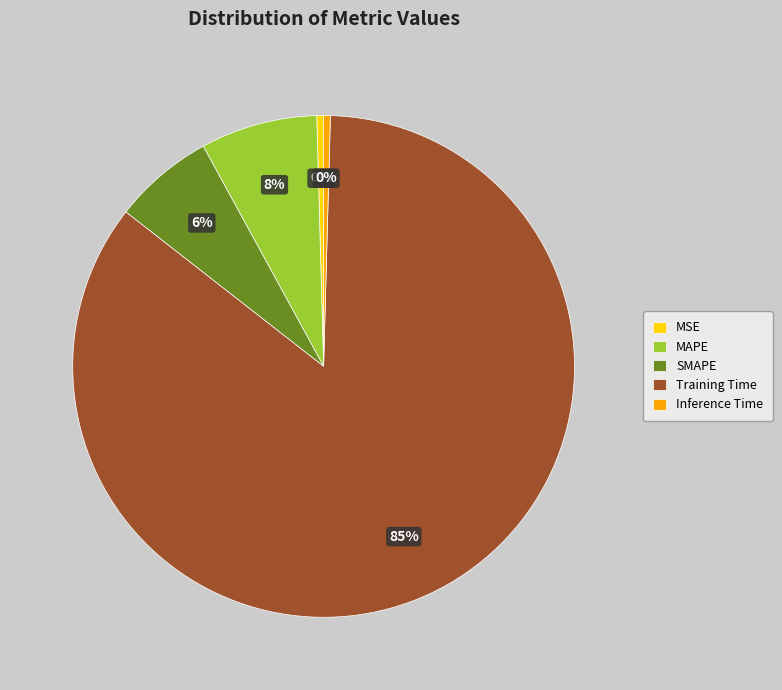

Combined, do MSE and SMAPE account for over 50%?

No